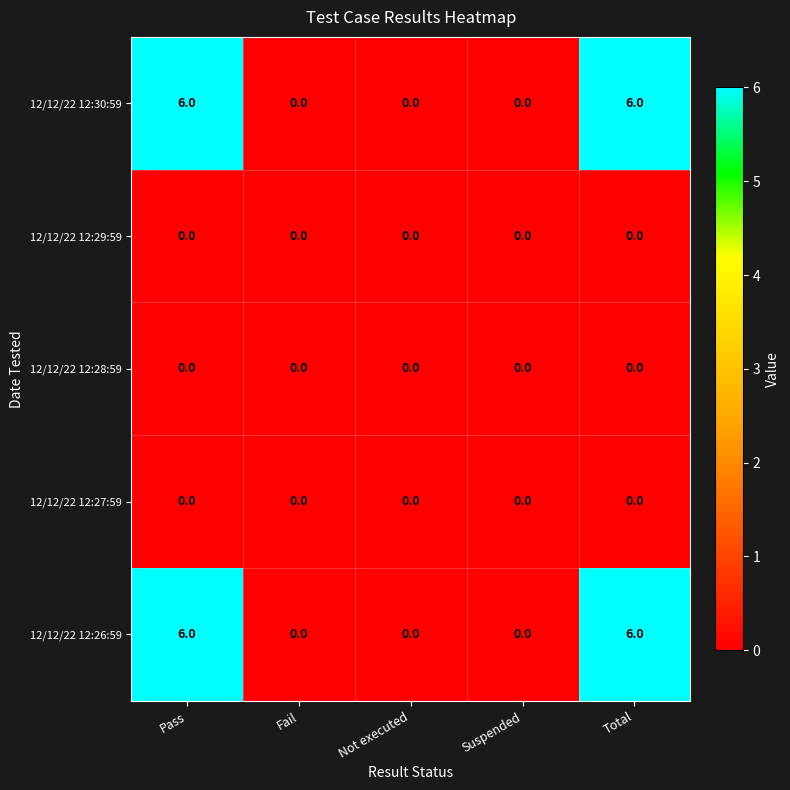

What is the total value across all series at Pass?

12